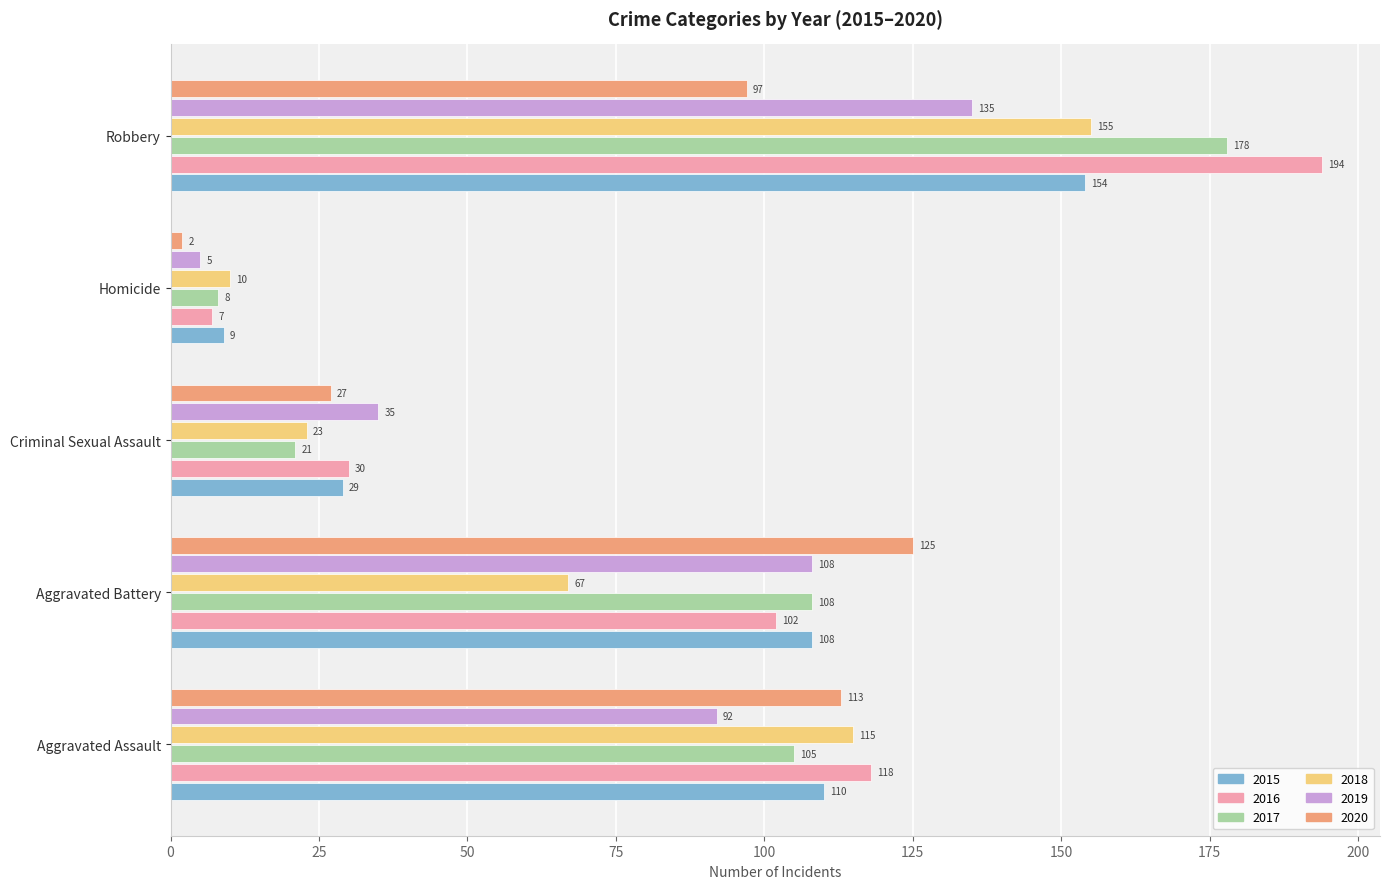

How many series are shown in this chart?

6